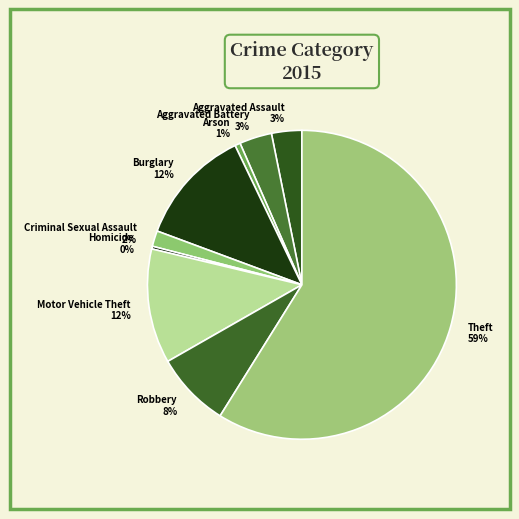

Count the number of slices in the pie.

9